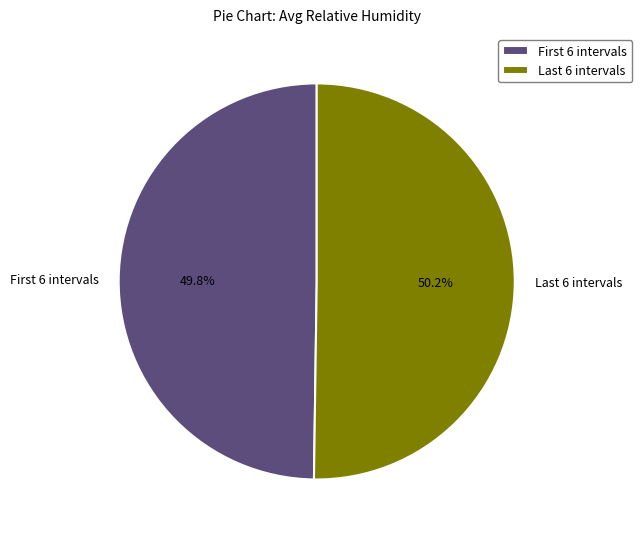

Does any single category account for the majority?

Yes